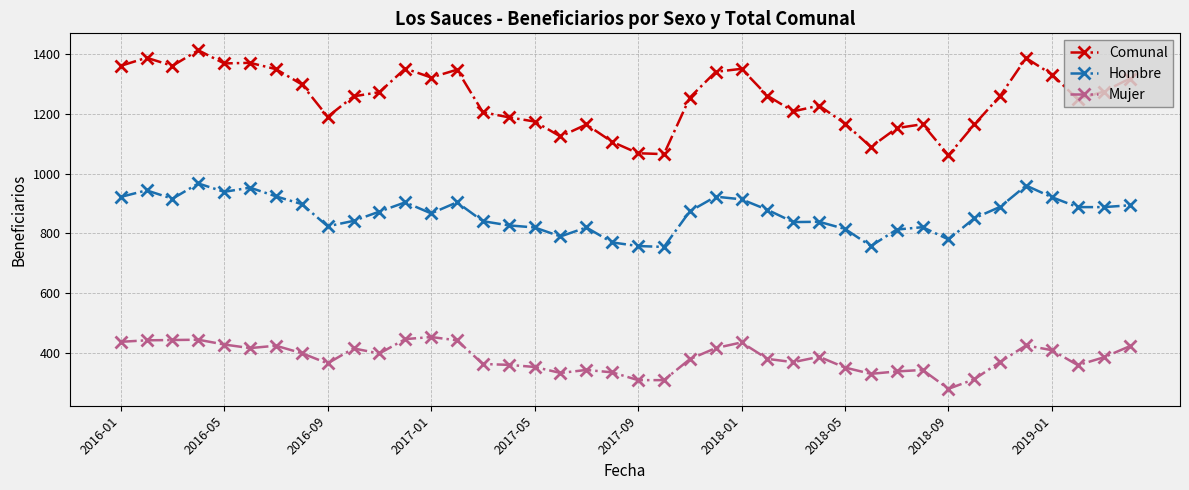

Which series has the largest total across all categories?

Comunal